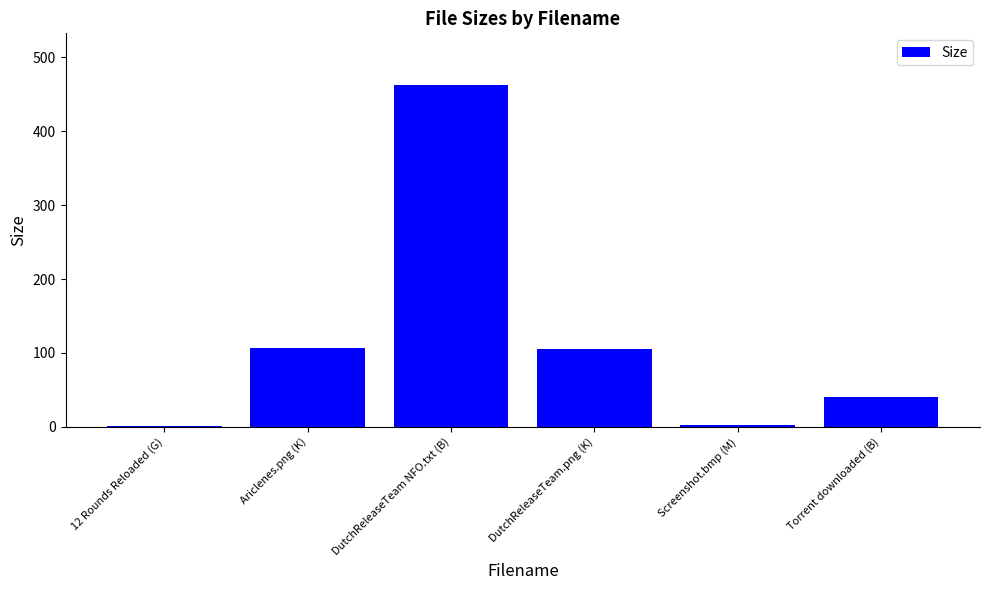

What is the sum of the values at Ariclenes.png (K) and Screenshot.bmp (M)?

109.1